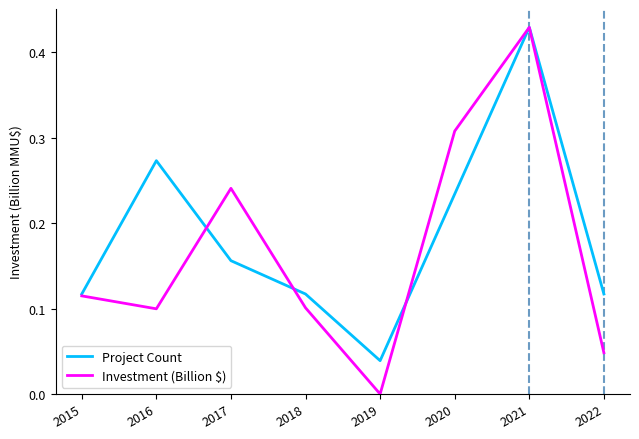

Rank the series at 2016 from lowest to highest value.

Investment (Billion $), Project Count